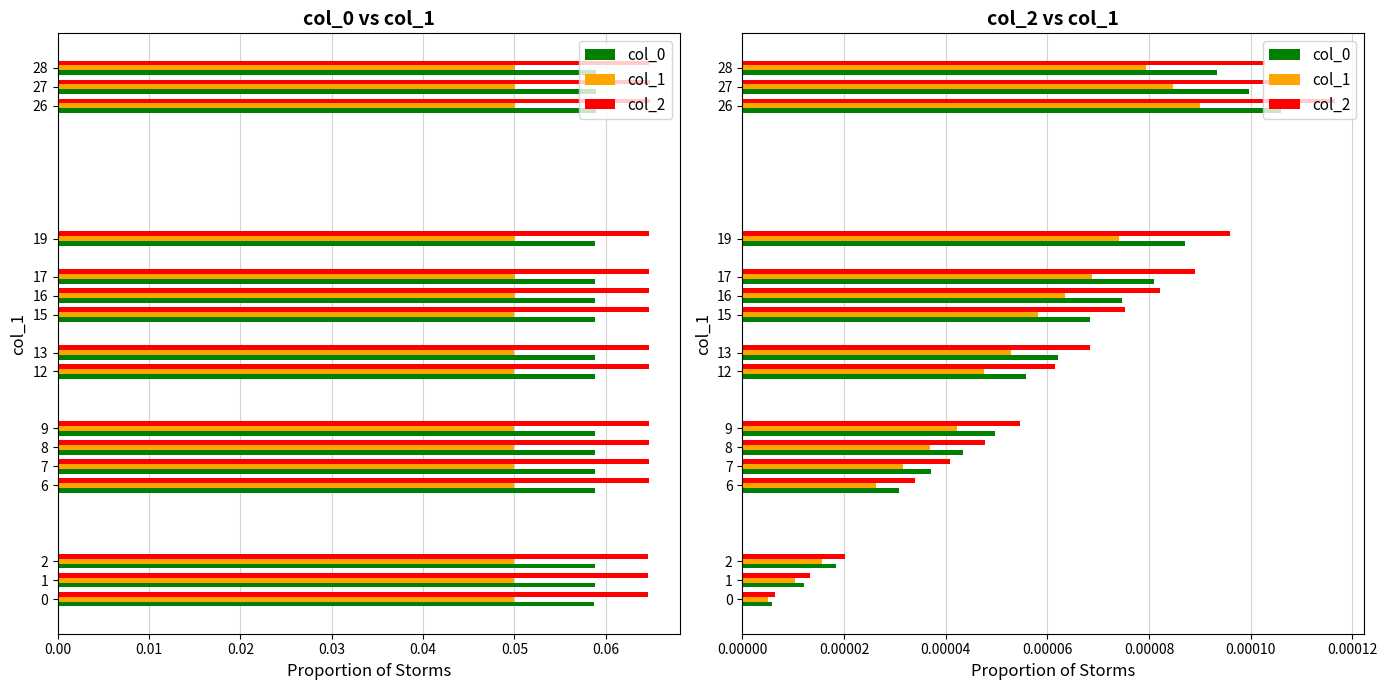

True or false: col_1 has a value of 0.0 at 28.

True